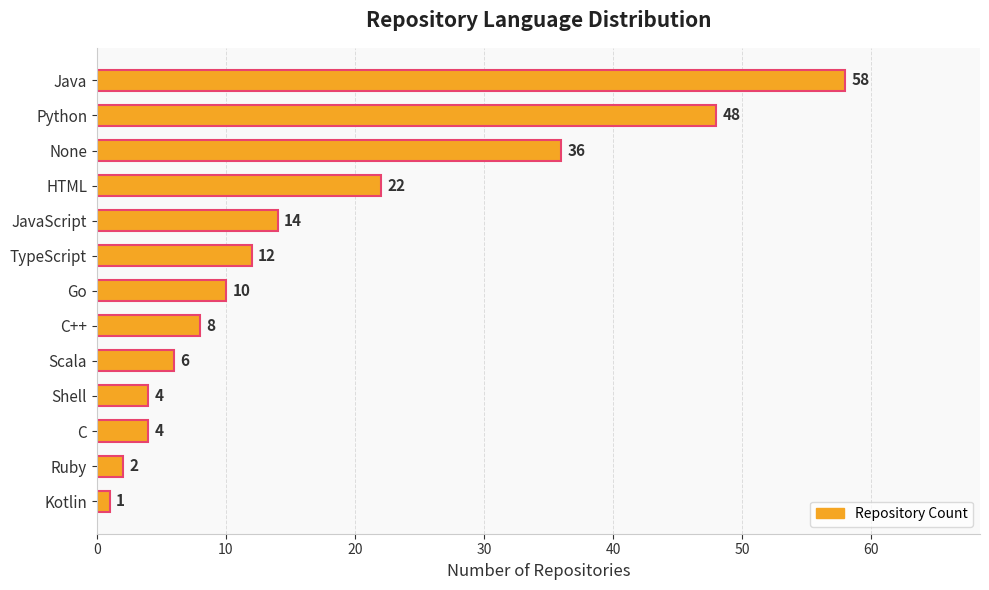

Reading top to bottom, what are all the values shown in this chart?

Java=58	Python=48	None=36	HTML=22	JavaScript=14	TypeScript=12	Go=10	C++=8	Scala=6	Shell=4	C=4	Ruby=2	Kotlin=1